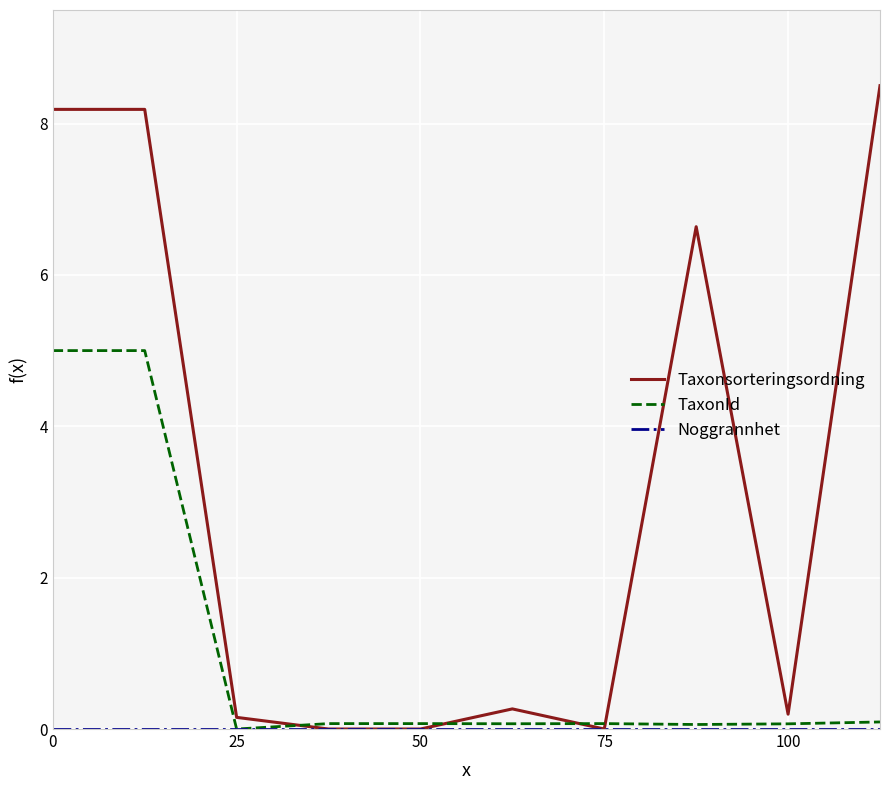

Which series has the largest total across all categories?

Taxonsorteringsordning